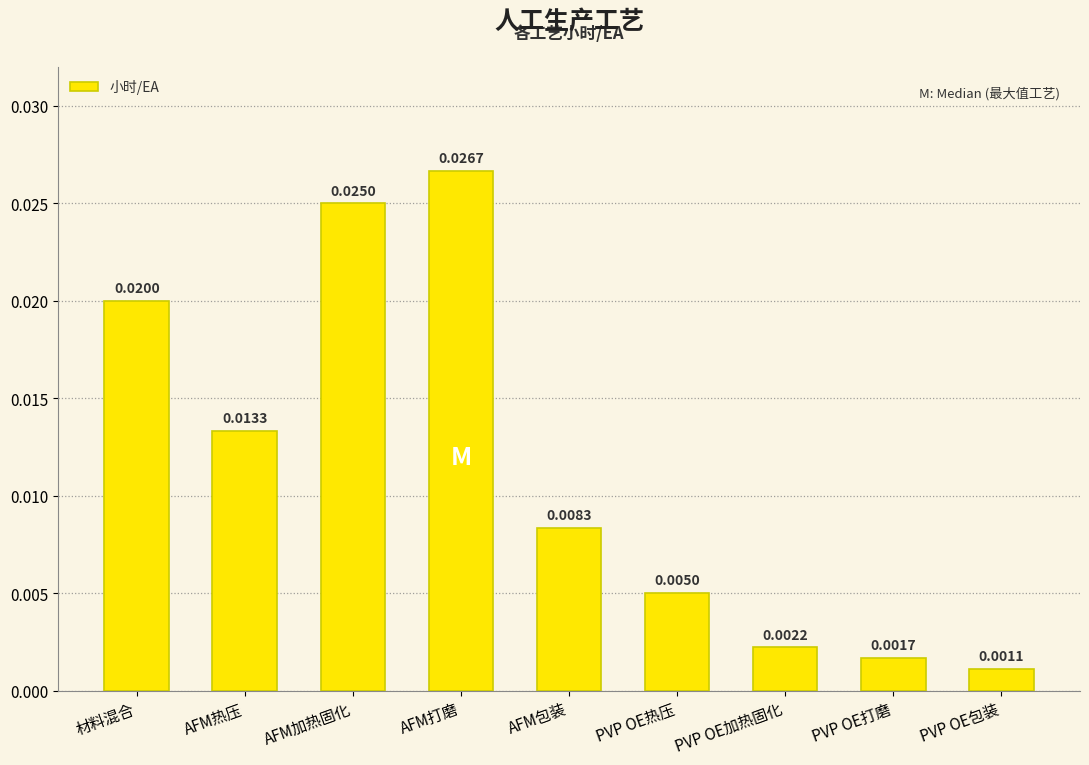

Count the number of categories in the chart.

9